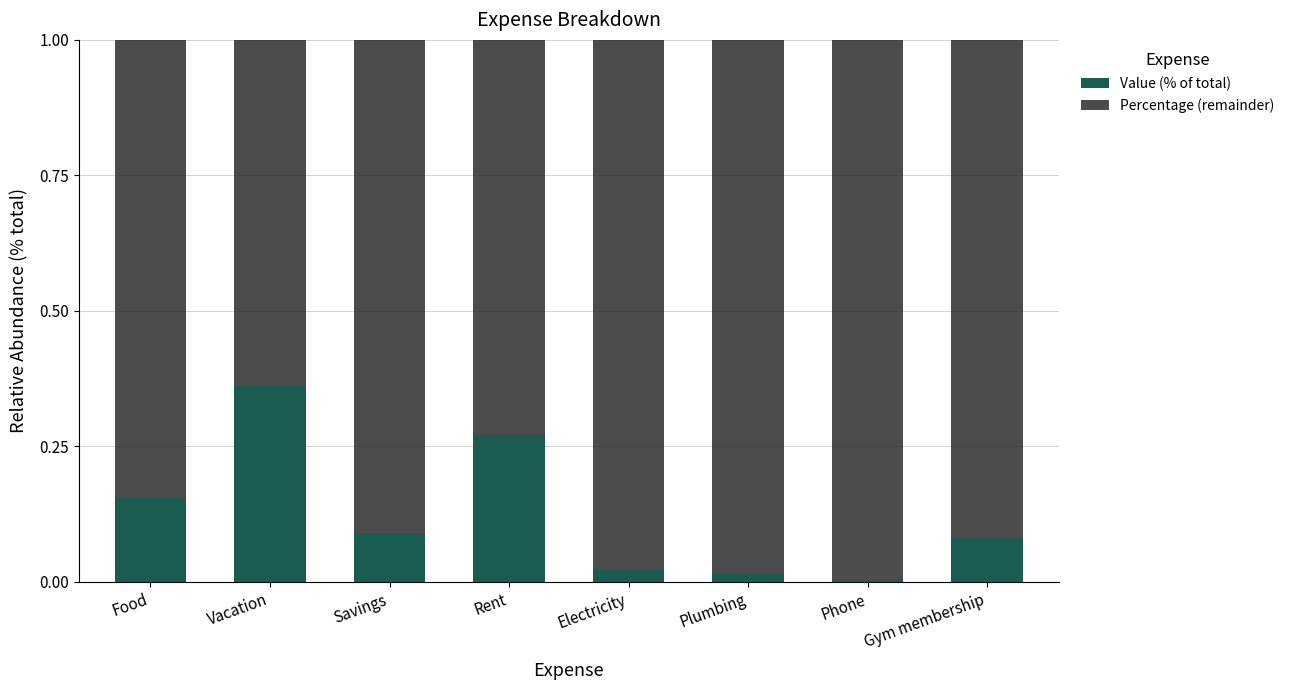

True or false: Value (% of total) has a value of 0.1 at Savings.

True